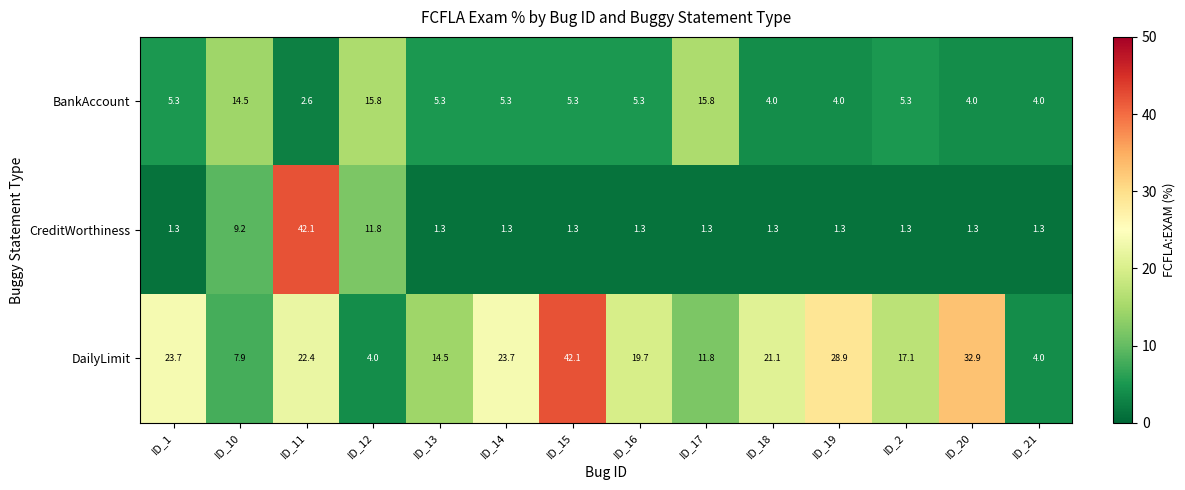

Rank the series at ID_20 from highest to lowest value.

DailyLimit, BankAccount, CreditWorthiness